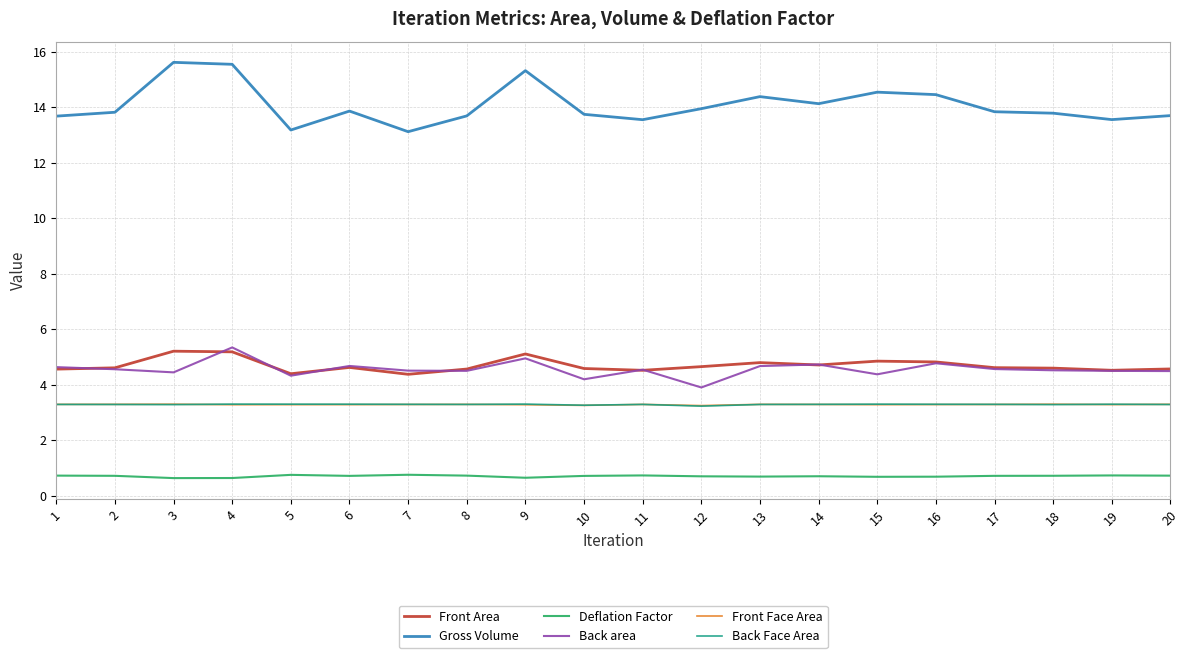

How many lines are shown in the chart?

6